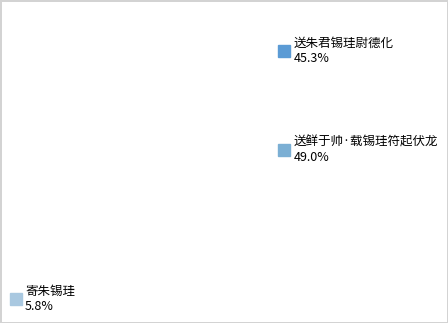

To the nearest percent, what is the difference between the 寄朱锡珪 and 送鲜于帅·载锡珪符起伏龙 slice percentages?

43%